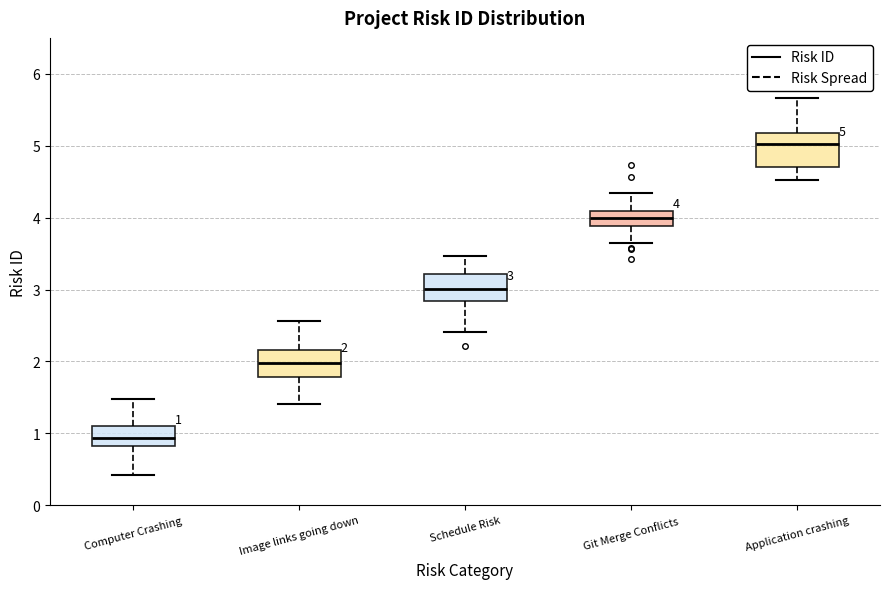

Which box's median line is the lowest?

Computer Crashing